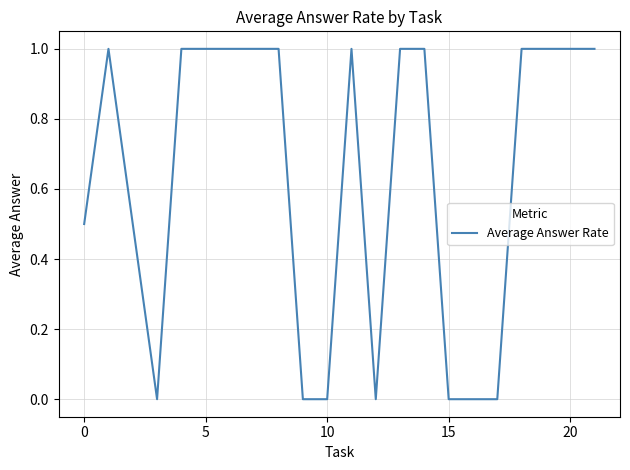

How many values are between 0 and 1?

20